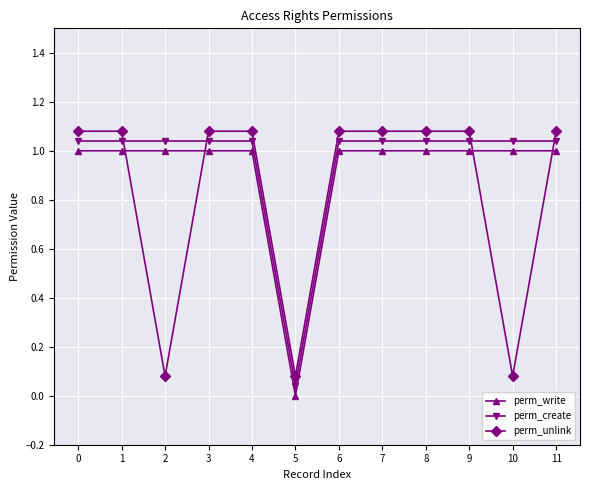

What is the total value across all series at 11?

3.1